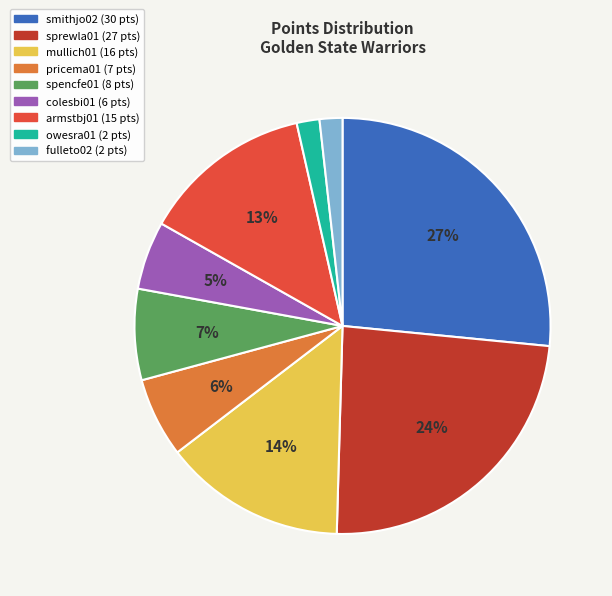

How many segments does this pie chart have?

9